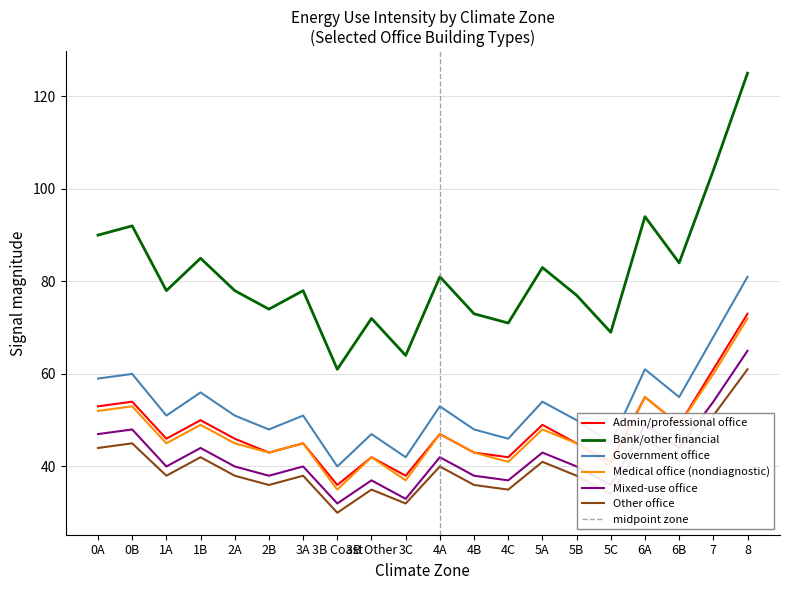

How many values in the Medical office (nondiagnostic) series exceed 45?

9